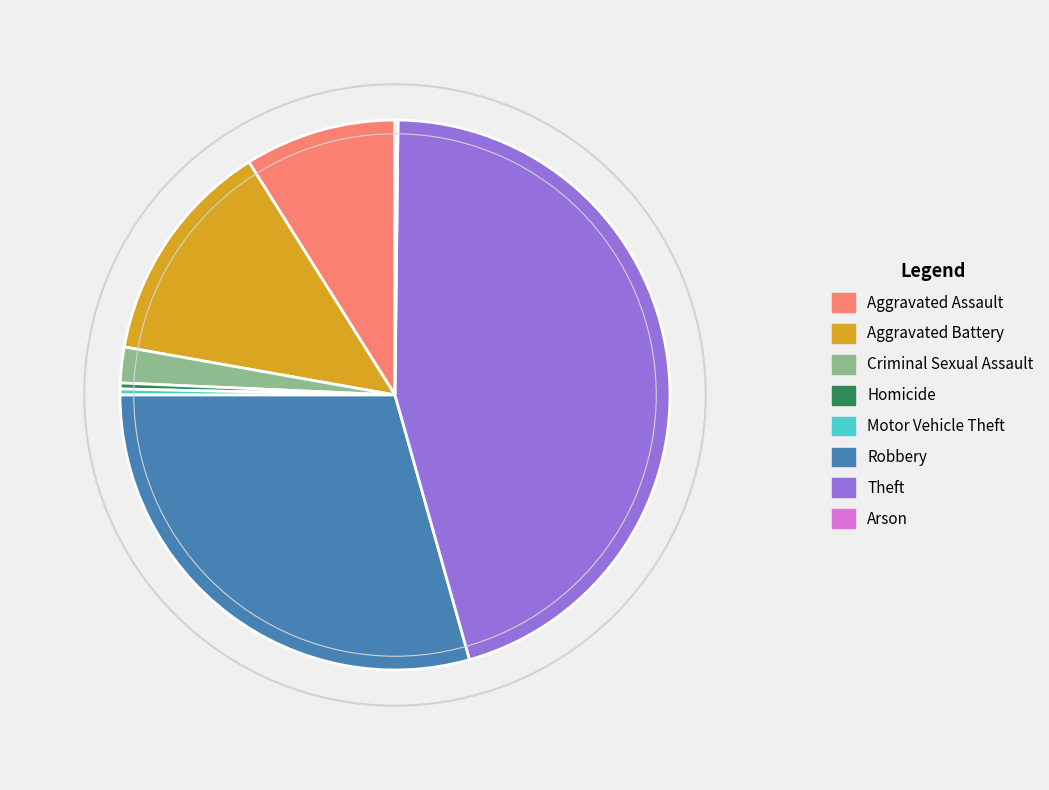

Is it true that Motor Vehicle Theft is 0% of the pie?

True